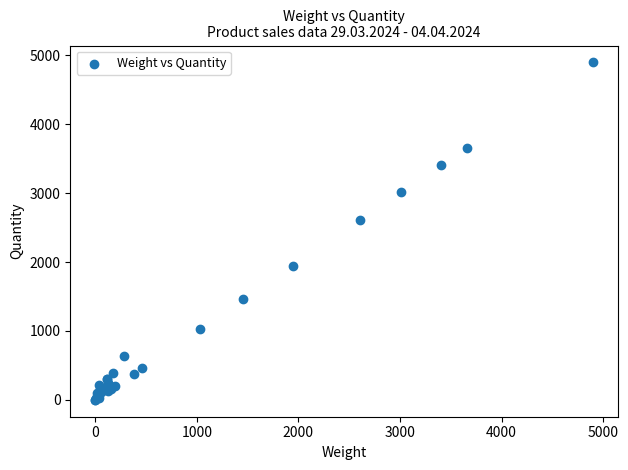

What Y value in the scatter plot is closest to 2449?

2609.9